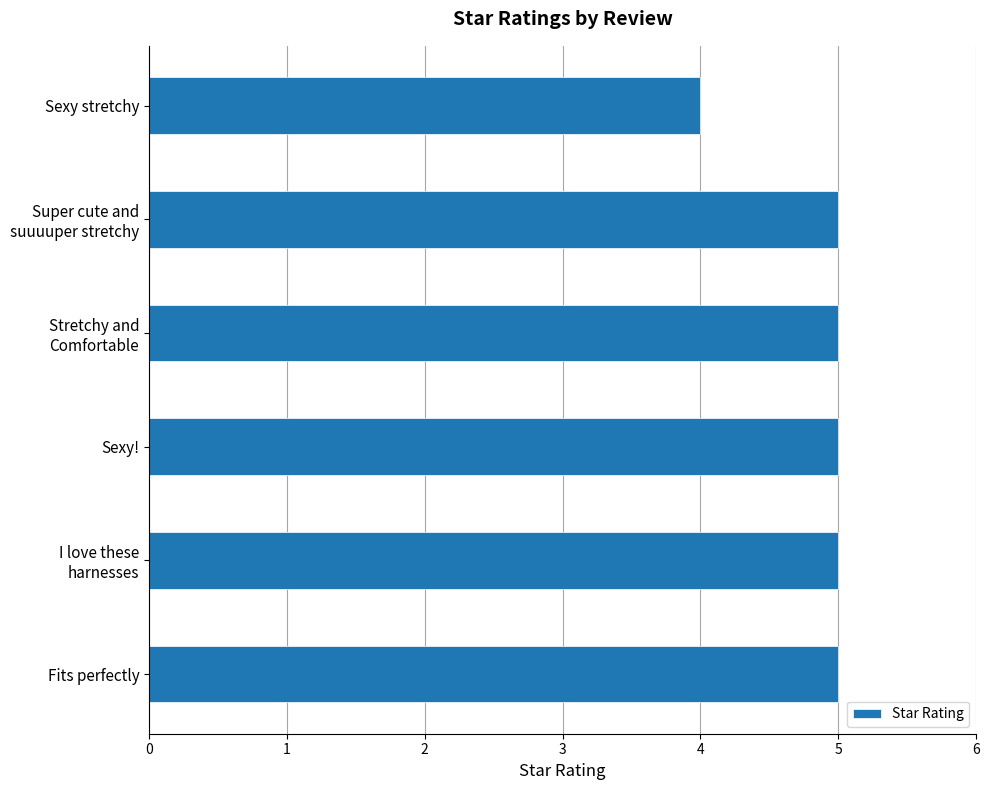

What is the average value?

5